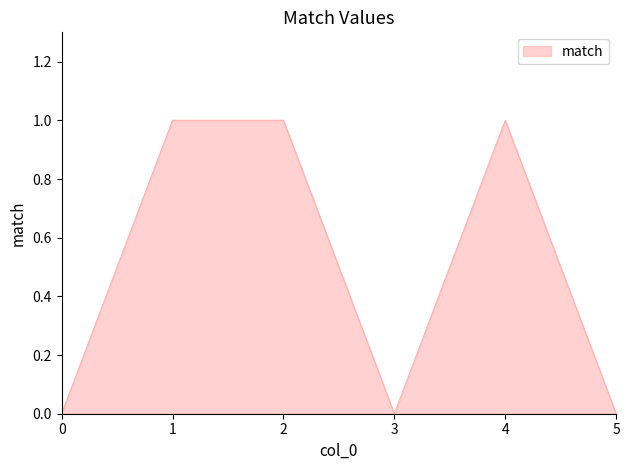

Reading left to right, extract all data points from this chart.

0=0	1=1	2=1	3=0	4=1	5=0